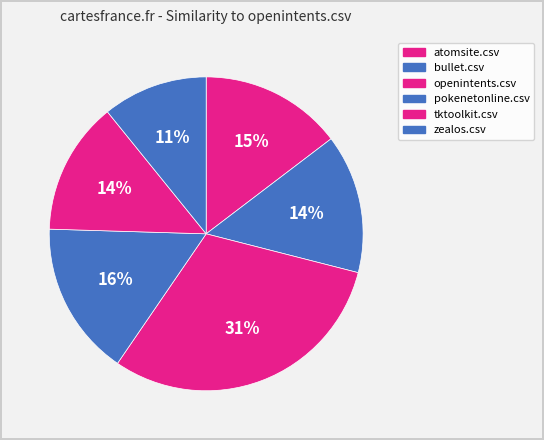

Count the number of slices in the pie.

6